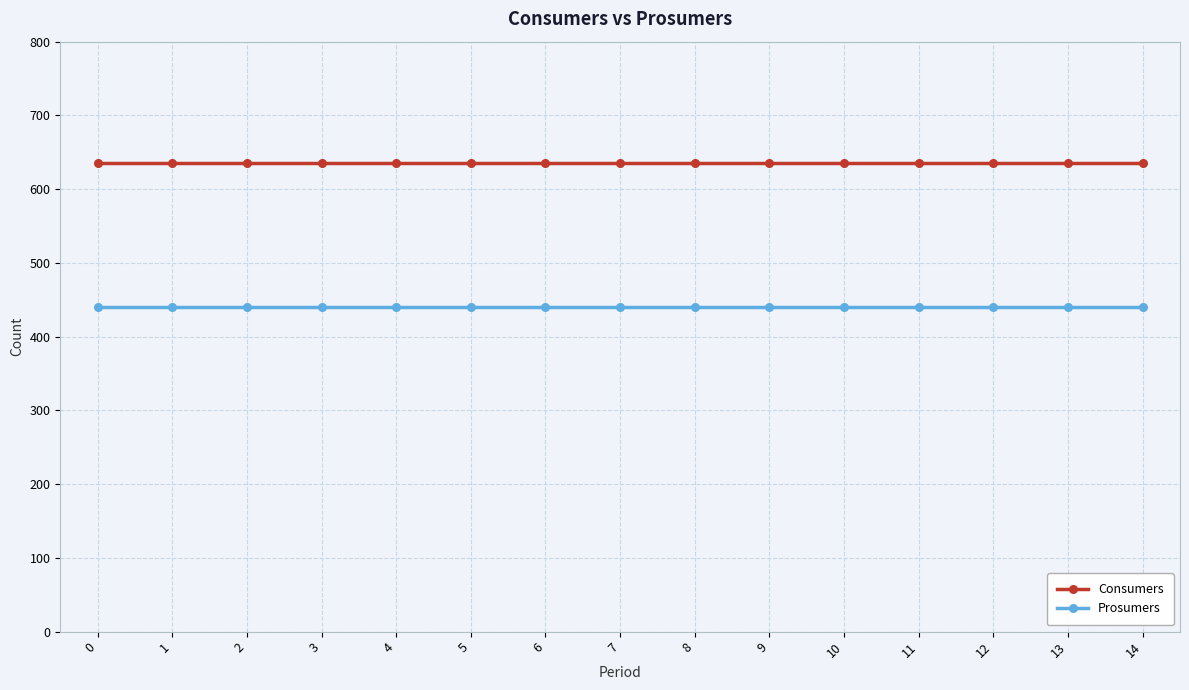

What is the value of the Consumers point at the 9th from the left?

635